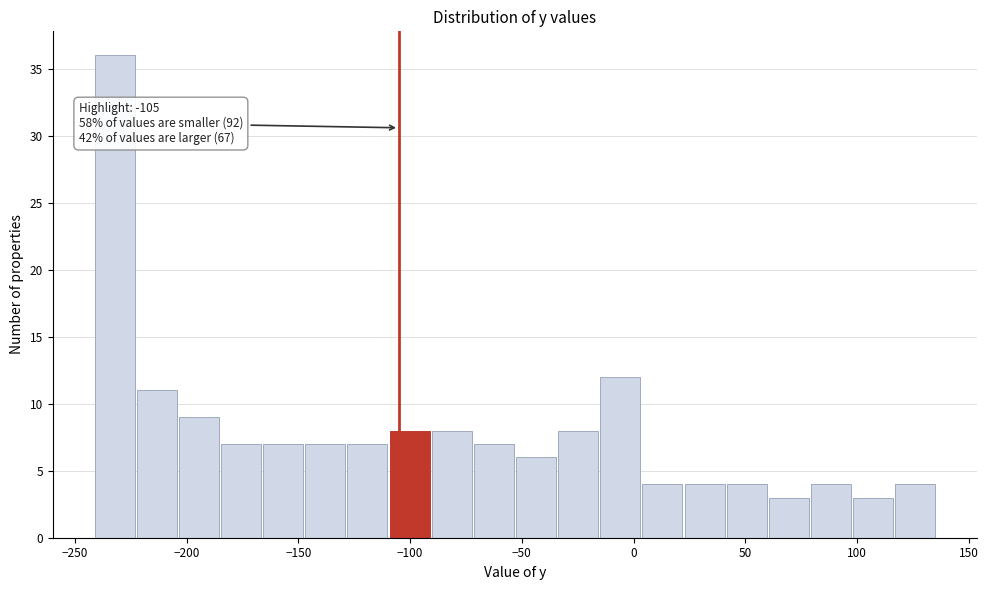

Around what value on the x-axis is the tallest bar? Give the approximate position of its centre, as read against the axis.

-230